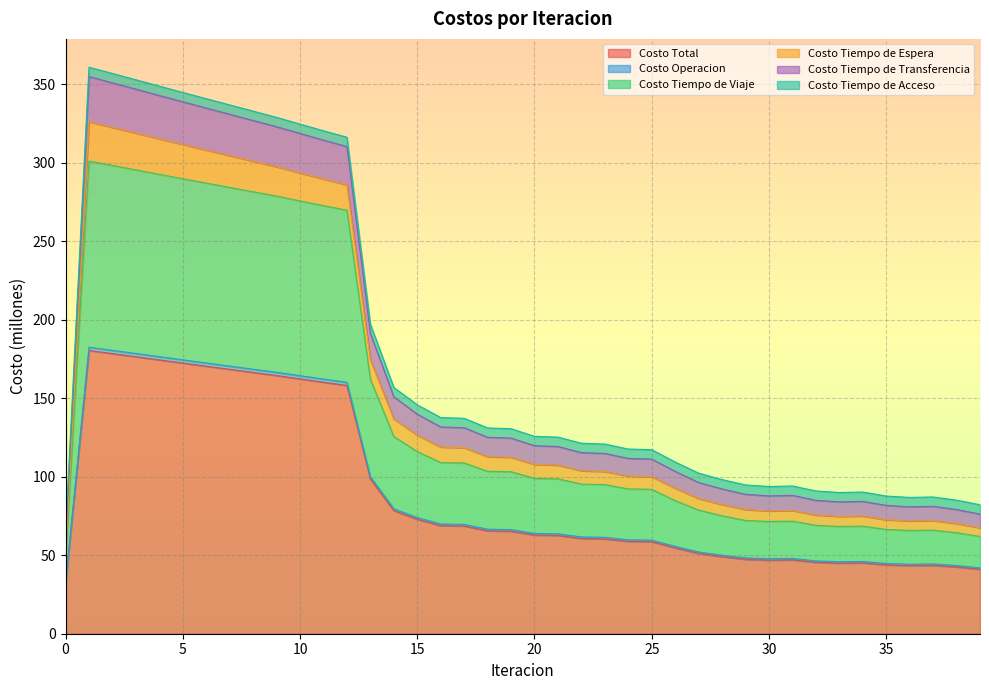

True or false: Costo Tiempo de Transferencia has a value of 50.7 at 24.

False